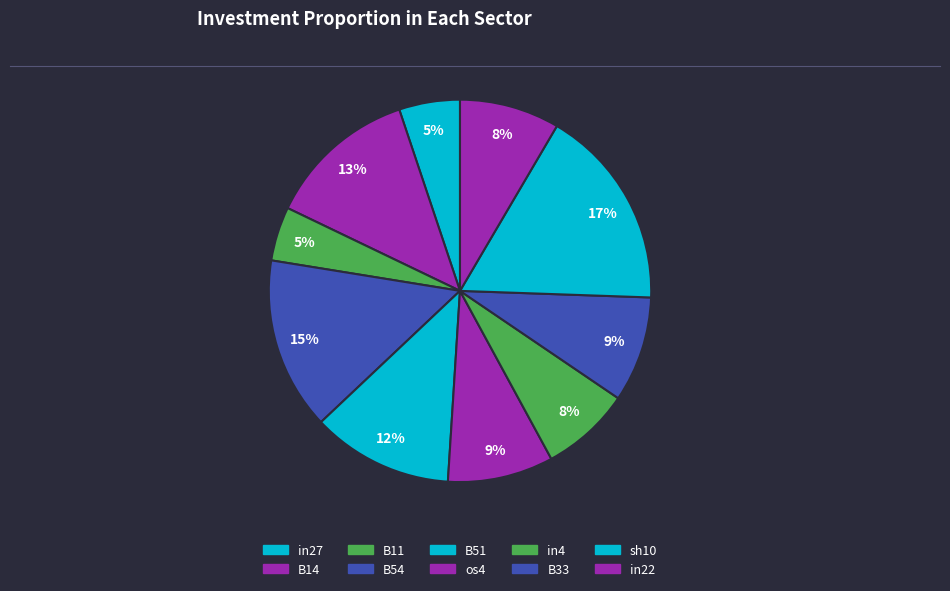

To the nearest percent, what portion does in27 represent?

5%